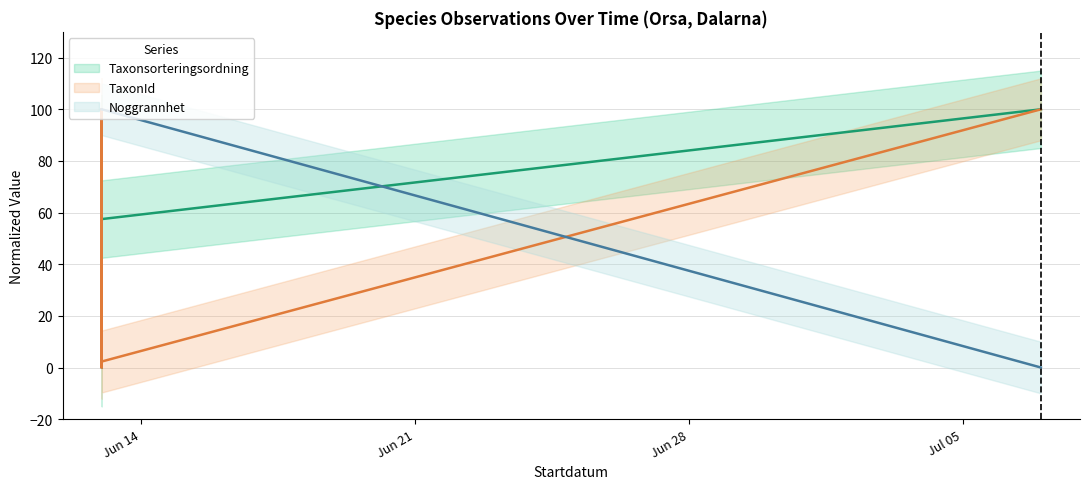

At which label is Noggrannhet closest to 50?

2022-06-13